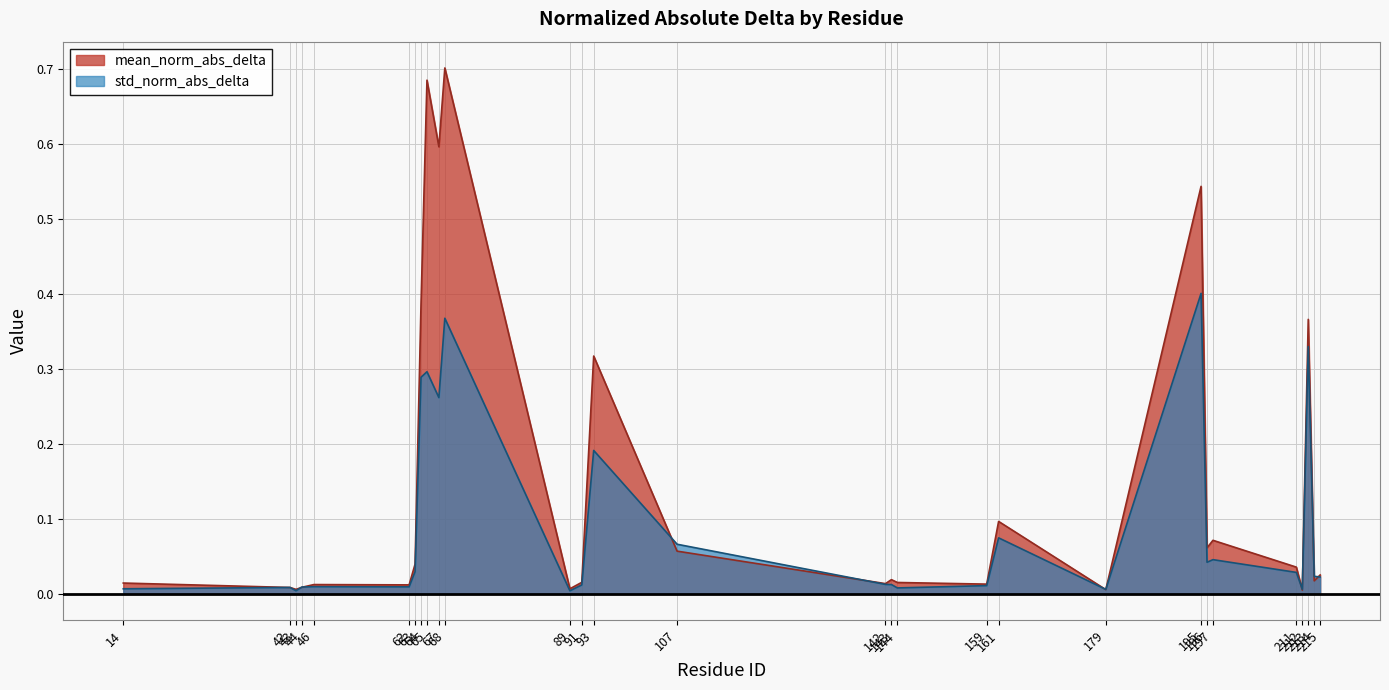

Reading left to right, transcribe all the data shown in this chart.

mean_norm_abs_delta: 0.0	0.0	0.0	0.0	0.0	0.0	0.0	0.4	0.7	0.6	0.7	0.0	0.0	0.3	0.1	0.0	0.0	0.0	0.0	0.1	0.0	0.5	0.1	0.1	0.0	0.0	0.4	0.0	0.0
std_norm_abs_delta: 0.0	0.0	0.0	0.0	0.0	0.0	0.0	0.3	0.3	0.3	0.4	0.0	0.0	0.2	0.1	0.0	0.0	0.0	0.0	0.1	0.0	0.4	0.0	0.0	0.0	0.0	0.3	0.0	0.0